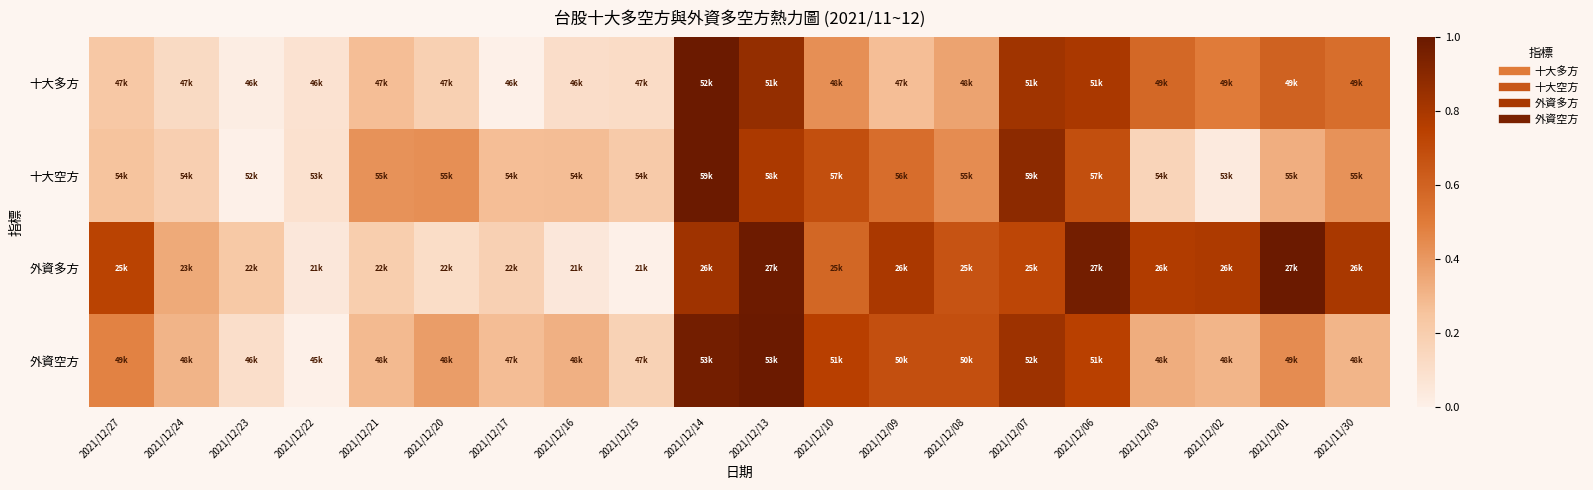

Reading left to right, list all the values displayed in this chart.

十大多方: 2021/12/27=0.2	2021/12/24=0.1	2021/12/23=0.0	2021/12/22=0.1	2021/12/21=0.3	2021/12/20=0.2	2021/12/17=0.0	2021/12/16=0.1	2021/12/15=0.1	2021/12/14=1.0	2021/12/13=0.9	2021/12/10=0.4	2021/12/09=0.3	2021/12/08=0.4	2021/12/07=0.8	2021/12/06=0.8	2021/12/03=0.6	2021/12/02=0.5	2021/12/01=0.6	2021/11/30=0.6
十大空方: 2021/12/27=0.3	2021/12/24=0.2	2021/12/23=0.0	2021/12/22=0.1	2021/12/21=0.4	2021/12/20=0.4	2021/12/17=0.3	2021/12/16=0.3	2021/12/15=0.2	2021/12/14=1.0	2021/12/13=0.8	2021/12/10=0.7	2021/12/09=0.6	2021/12/08=0.4	2021/12/07=0.9	2021/12/06=0.7	2021/12/03=0.2	2021/12/02=0.0	2021/12/01=0.3	2021/11/30=0.4
外資多方: 2021/12/27=0.7	2021/12/24=0.3	2021/12/23=0.2	2021/12/22=0.0	2021/12/21=0.2	2021/12/20=0.1	2021/12/17=0.2	2021/12/16=0.1	2021/12/15=0.0	2021/12/14=0.8	2021/12/13=1.0	2021/12/10=0.6	2021/12/09=0.8	2021/12/08=0.7	2021/12/07=0.7	2021/12/06=1.0	2021/12/03=0.8	2021/12/02=0.8	2021/12/01=1.0	2021/11/30=0.8
外資空方: 2021/12/27=0.5	2021/12/24=0.3	2021/12/23=0.1	2021/12/22=0.0	2021/12/21=0.3	2021/12/20=0.4	2021/12/17=0.3	2021/12/16=0.3	2021/12/15=0.2	2021/12/14=1.0	2021/12/13=1.0	2021/12/10=0.8	2021/12/09=0.7	2021/12/08=0.7	2021/12/07=0.8	2021/12/06=0.7	2021/12/03=0.3	2021/12/02=0.3	2021/12/01=0.4	2021/11/30=0.3